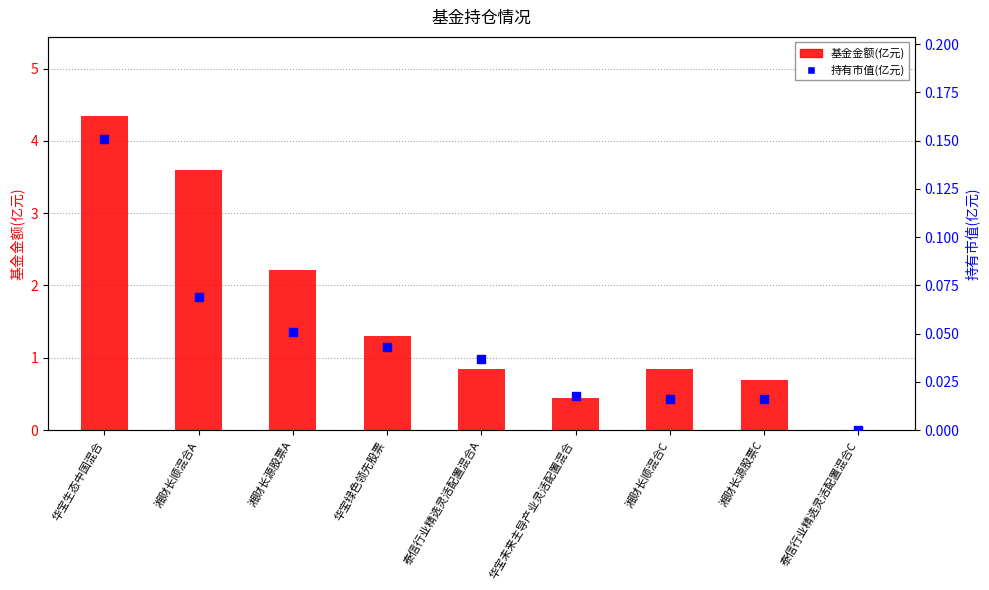

What are all the series names shown in the legend?

基金金额(亿元), 持有市值(亿元)